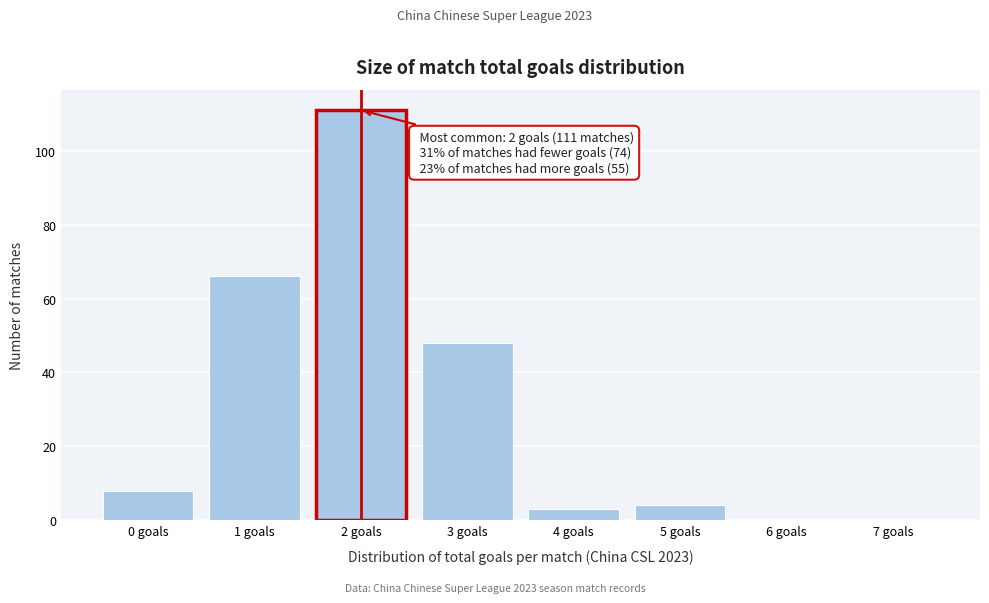

Over which range of the x-axis is the bar tallest?

1.5 to 2.5